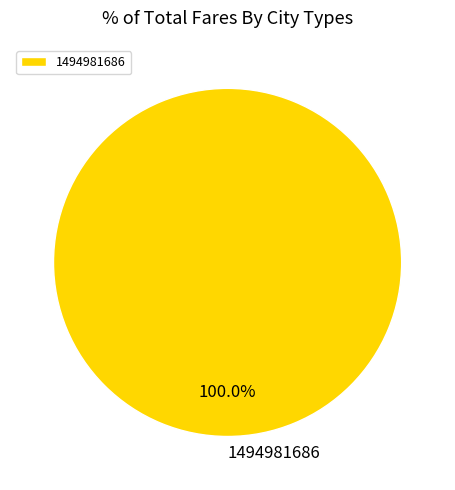

How many slices are in this pie chart?

1